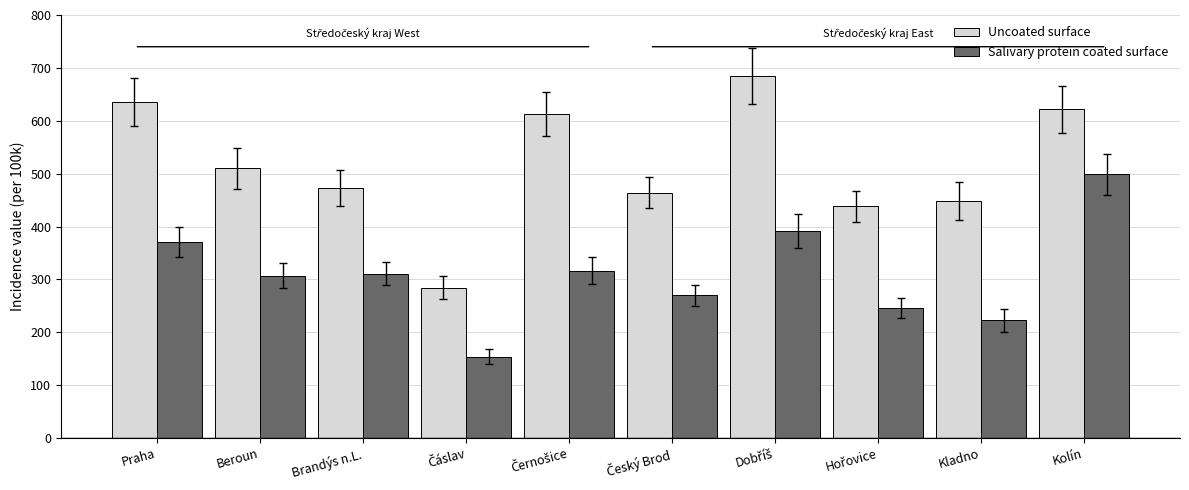

Rank the series by their maximum value, from lowest to highest.

Salivary protein coated surface, Uncoated surface